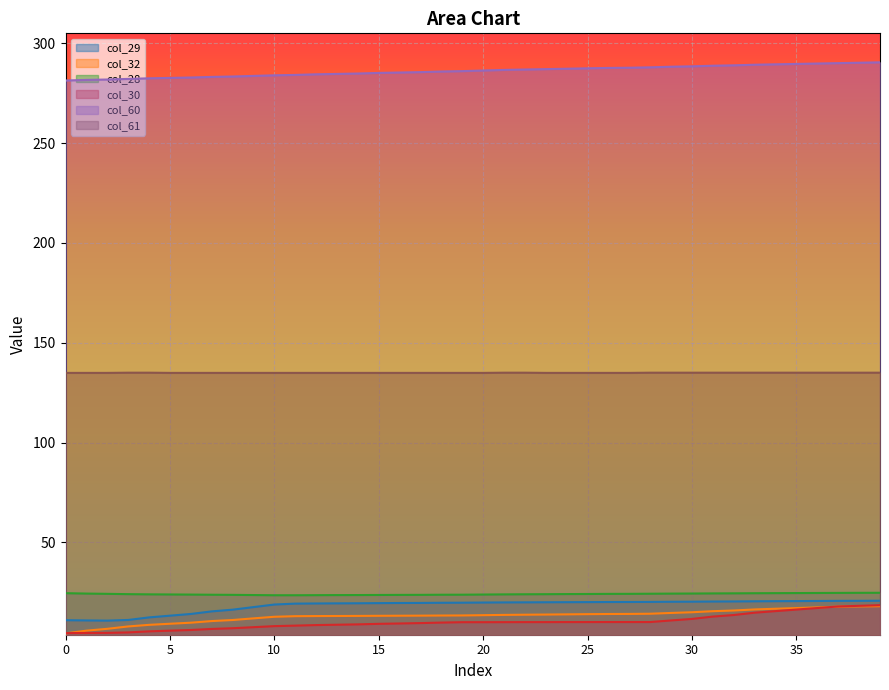

Count the number of data series in this chart.

6